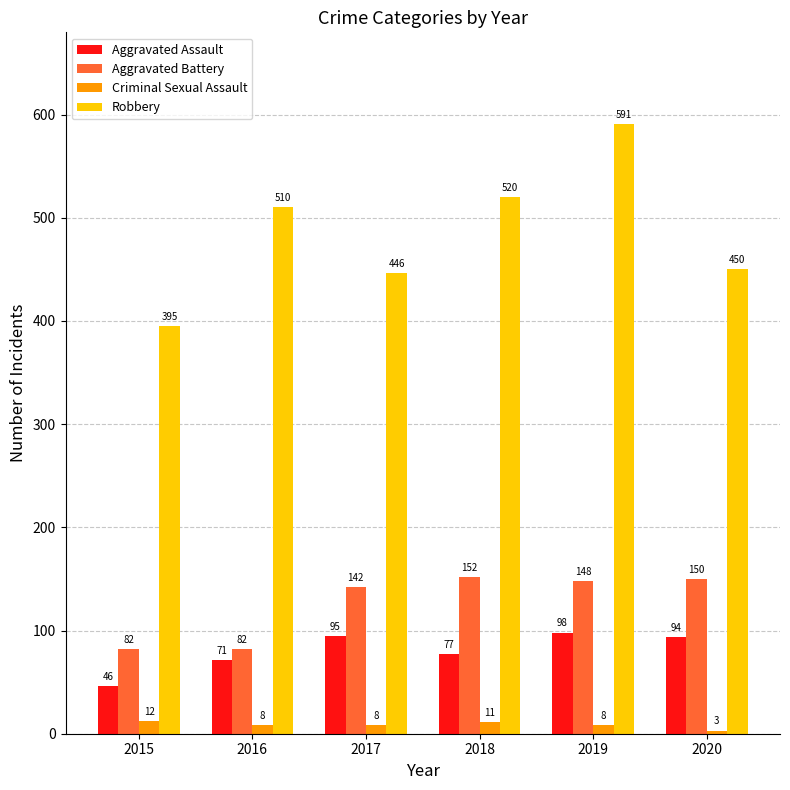

Reading right to left, transcribe all the data shown in this chart.

Aggravated Assault: 94	98	77	95	71	46
Aggravated Battery: 150	148	152	142	82	82
Criminal Sexual Assault: 3	8	11	8	8	12
Robbery: 450	591	520	446	510	395